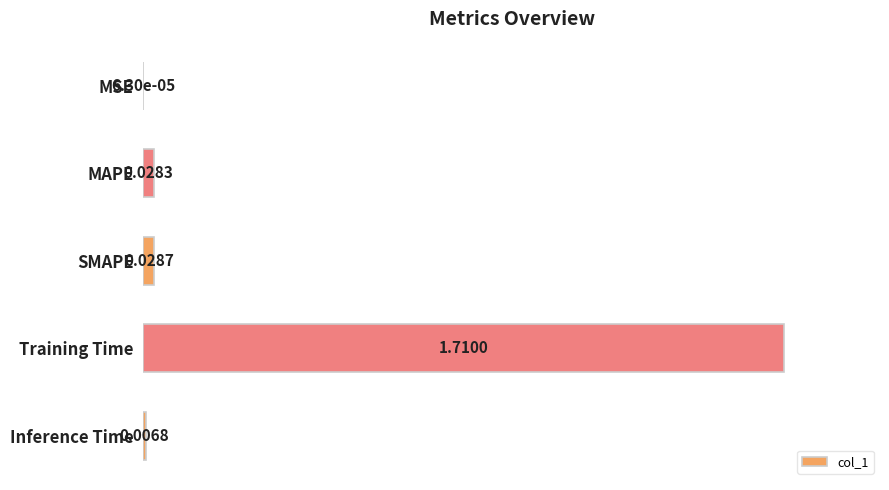

How many data points does each series have?

5